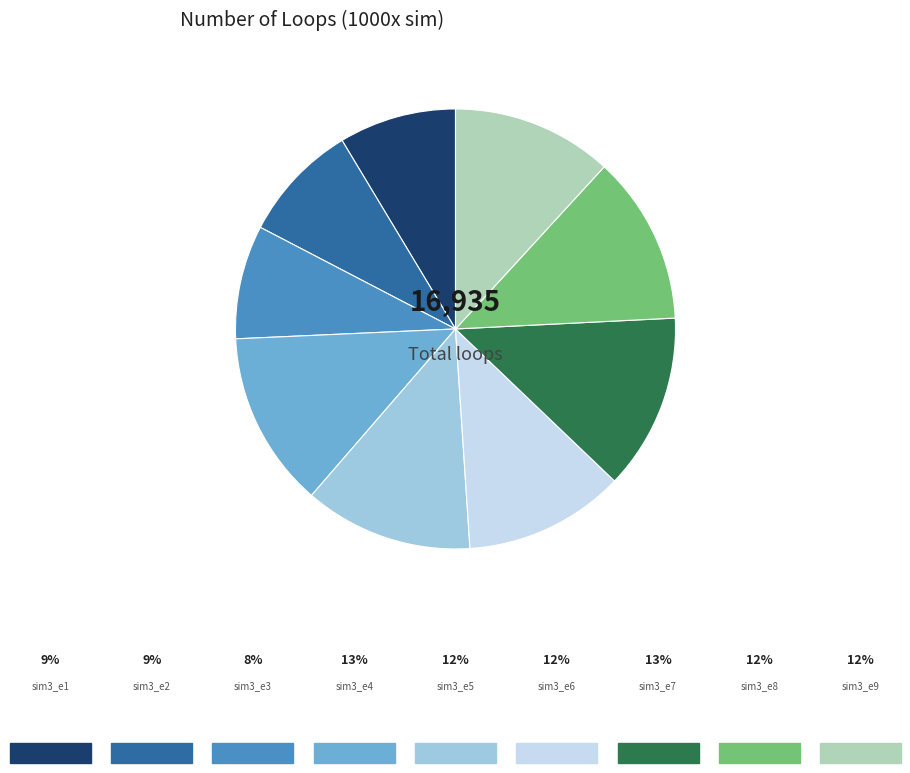

How many slices are in this pie chart?

9